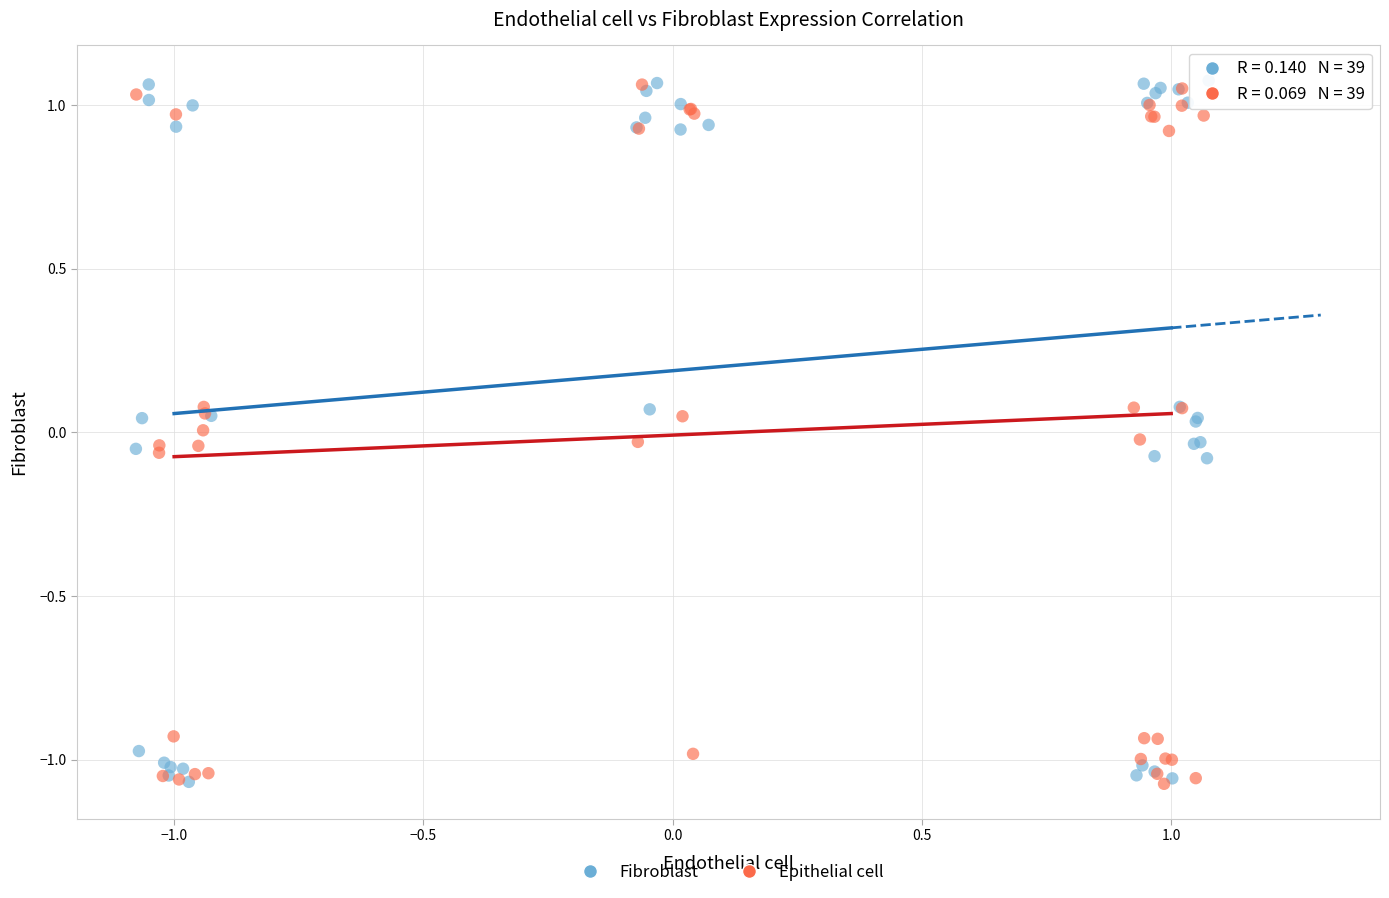

What are all the series names shown in the legend?

Fibroblast, Epithelial cell